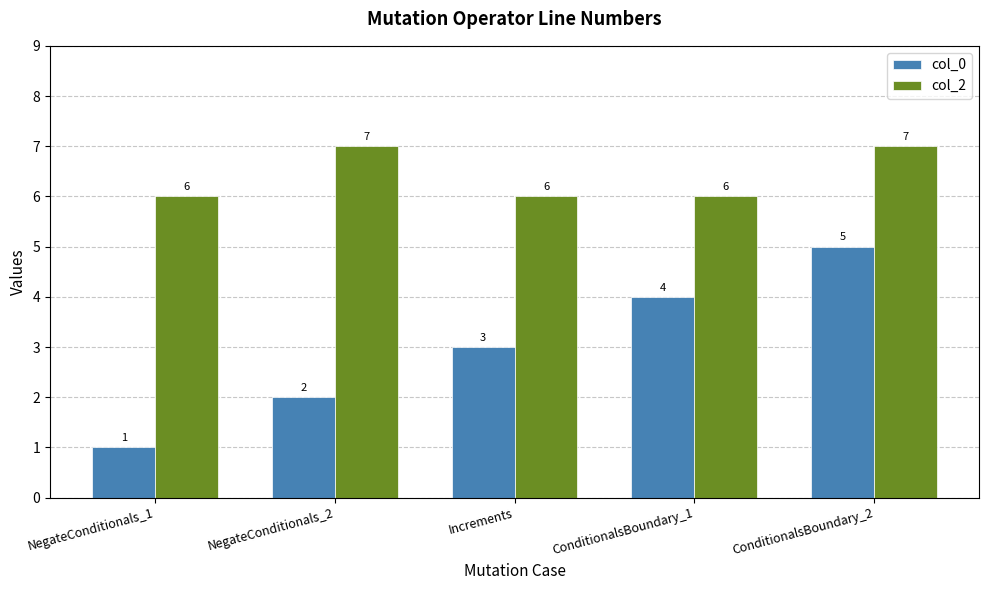

What are all the series names shown in the legend?

col_0, col_2